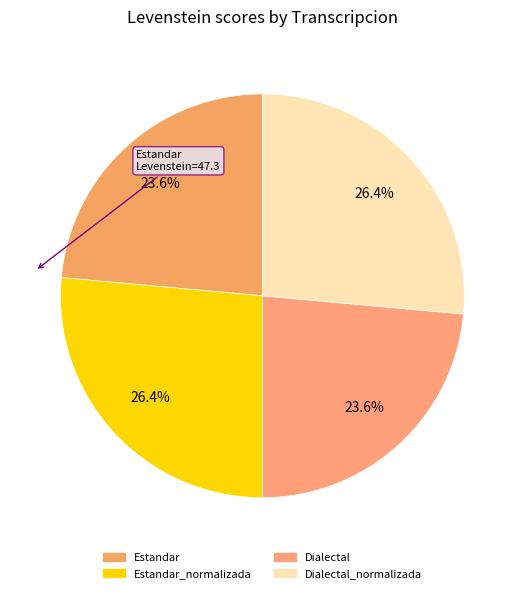

To the nearest percent, what is the average slice percentage?

25%